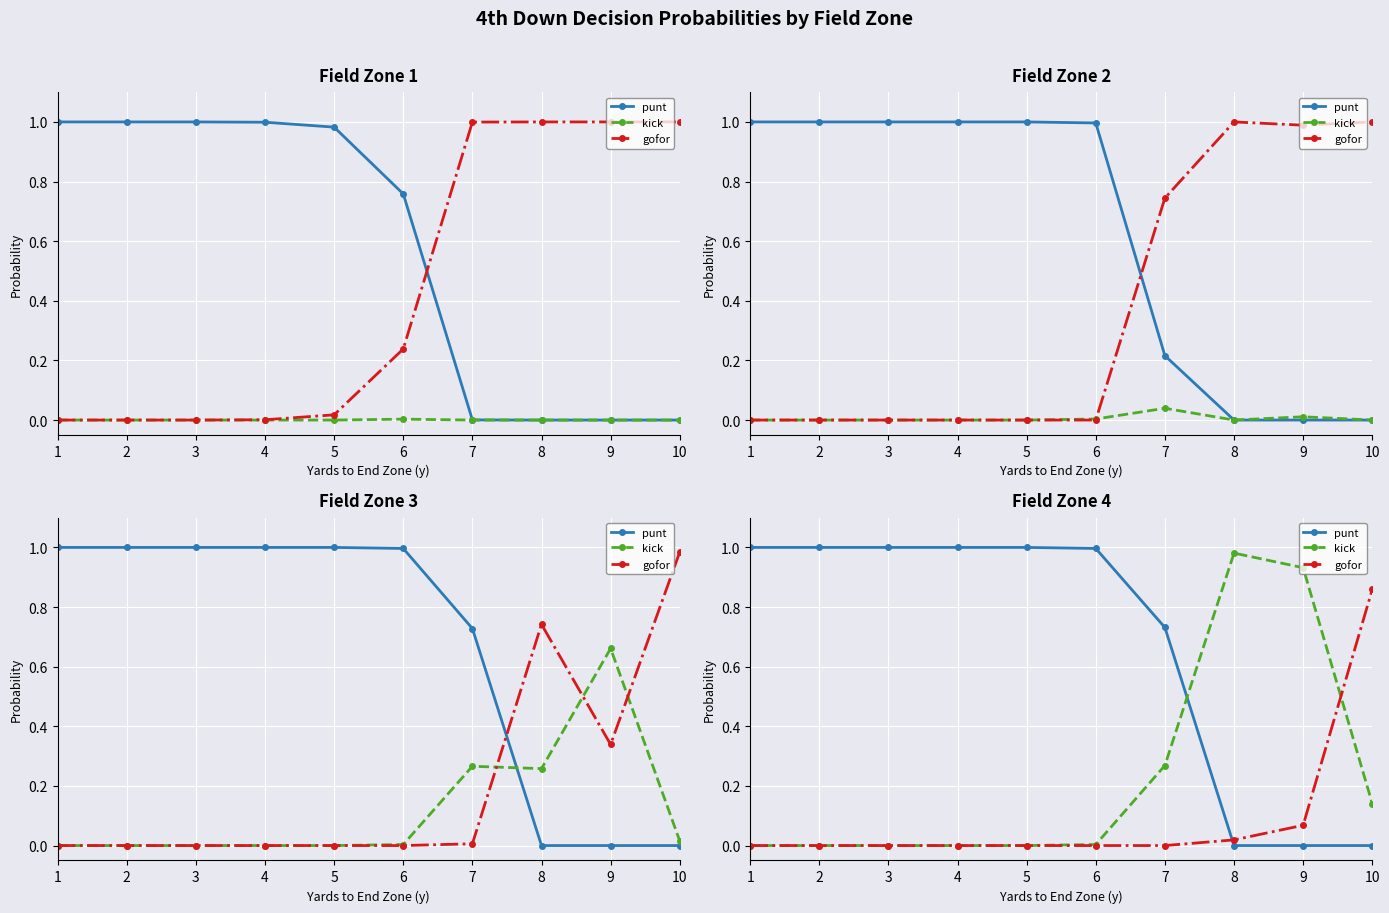

True or false: gofor has a value of 0.4 at 2.

False